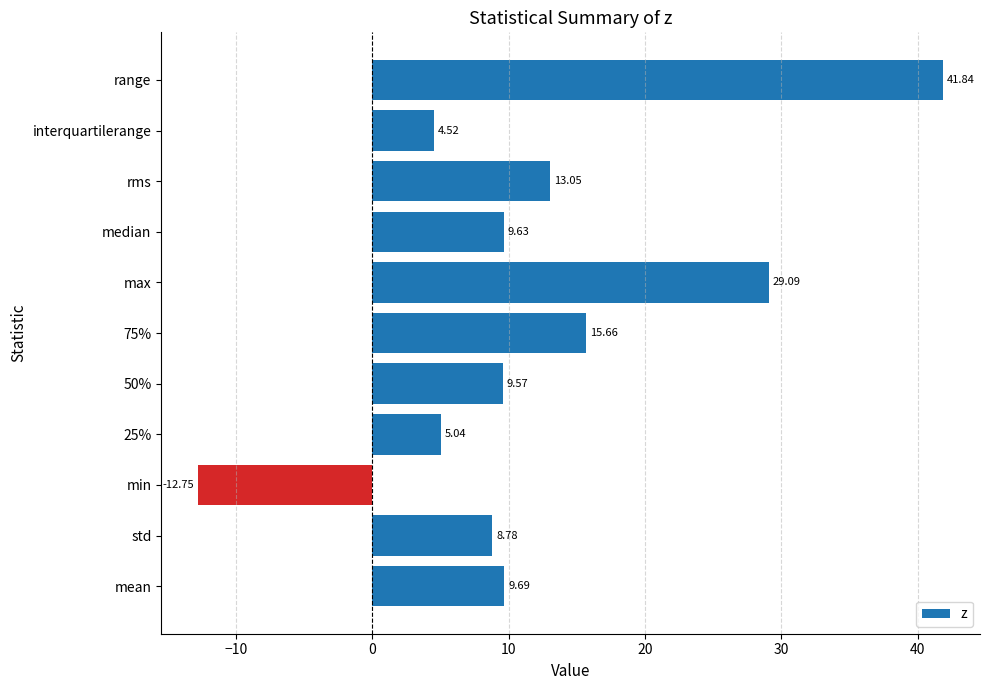

How many values are below 9?

4